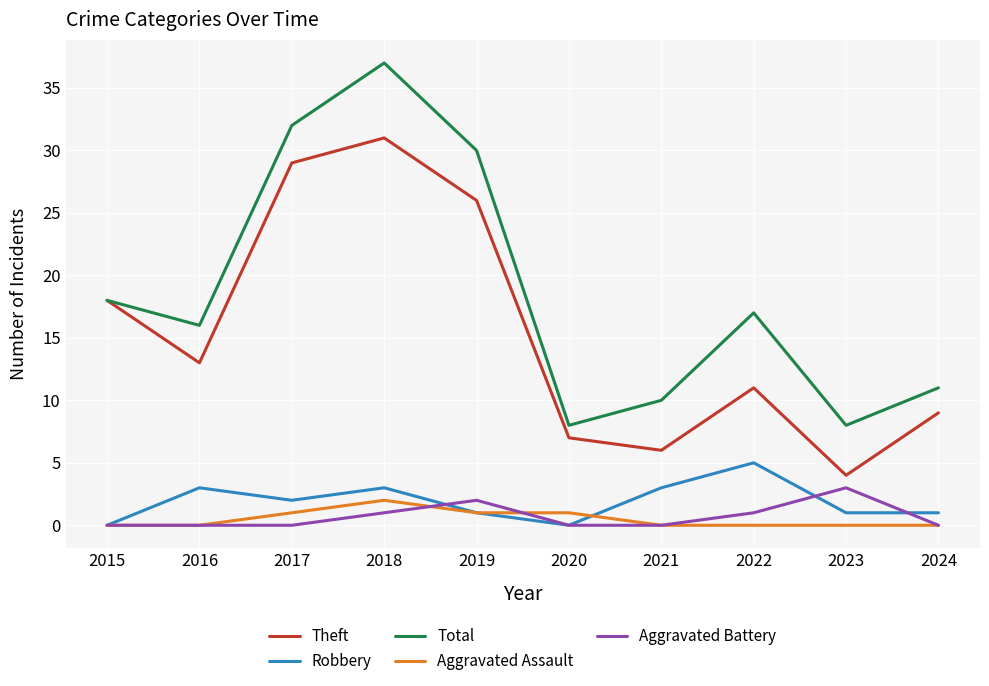

Where is the first local minimum for Total?

2016